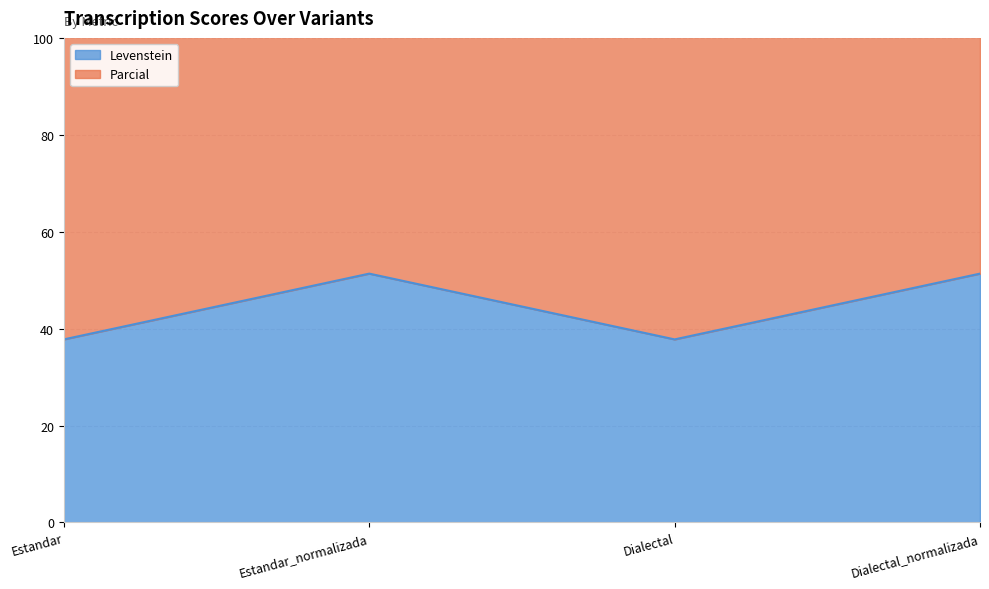

What is the average value of the Levenstein series?

44.6